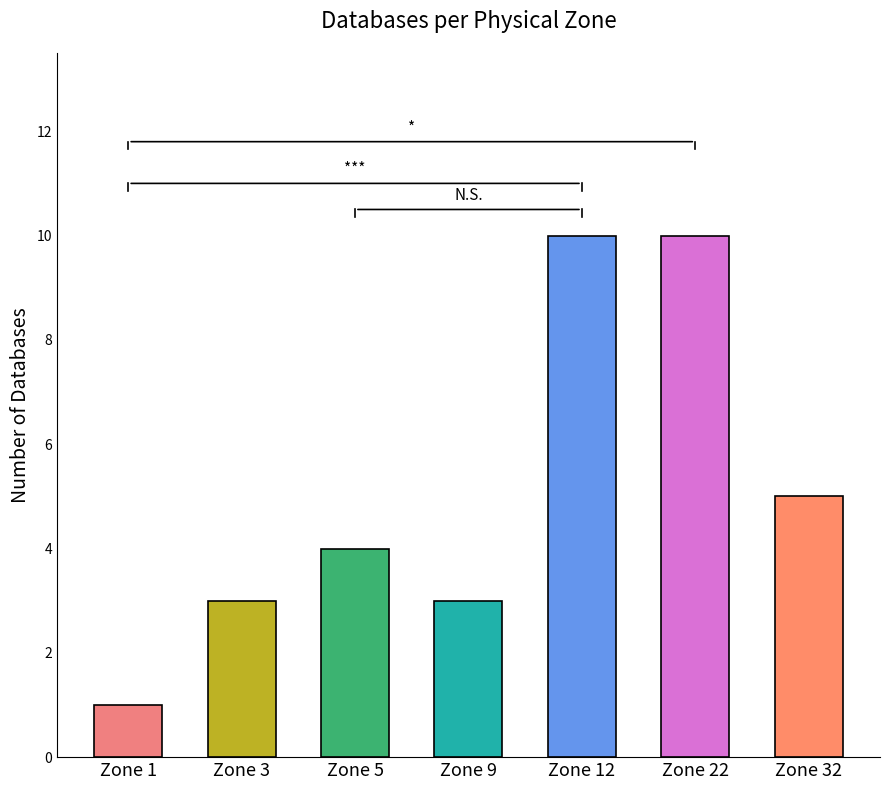

What is the change in value from Zone 3 to Zone 12?

+7